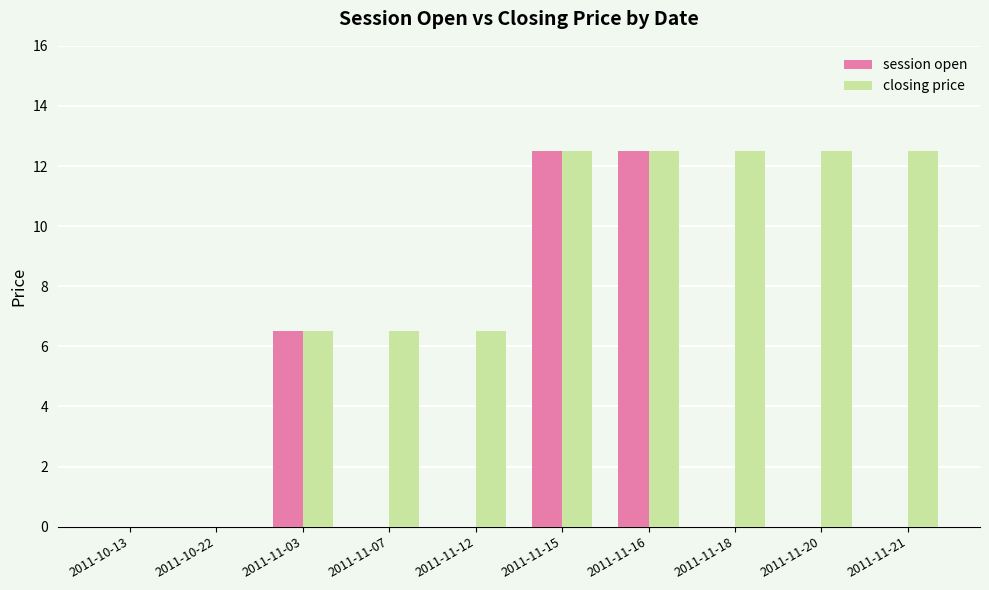

How many groups of bars are there?

10